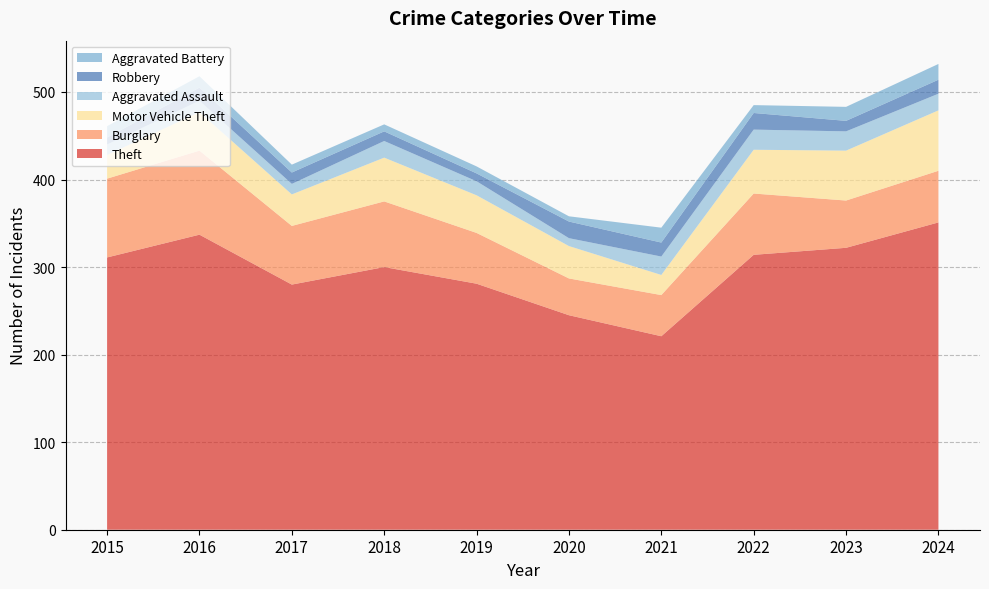

Reading right to left, extract all data points from this chart.

Theft: 351	322	314	221	245	281	300	280	337	311
Burglary: 59	54	70	47	42	58	75	67	96	90
Motor Vehicle Theft: 69	57	50	23	37	43	50	36	44	27
Aggravated Assault: 19	22	23	21	9	16	19	12	13	12
Robbery: 16	12	19	16	19	9	11	13	15	8
Aggravated Battery: 18	16	9	17	6	8	8	9	13	13